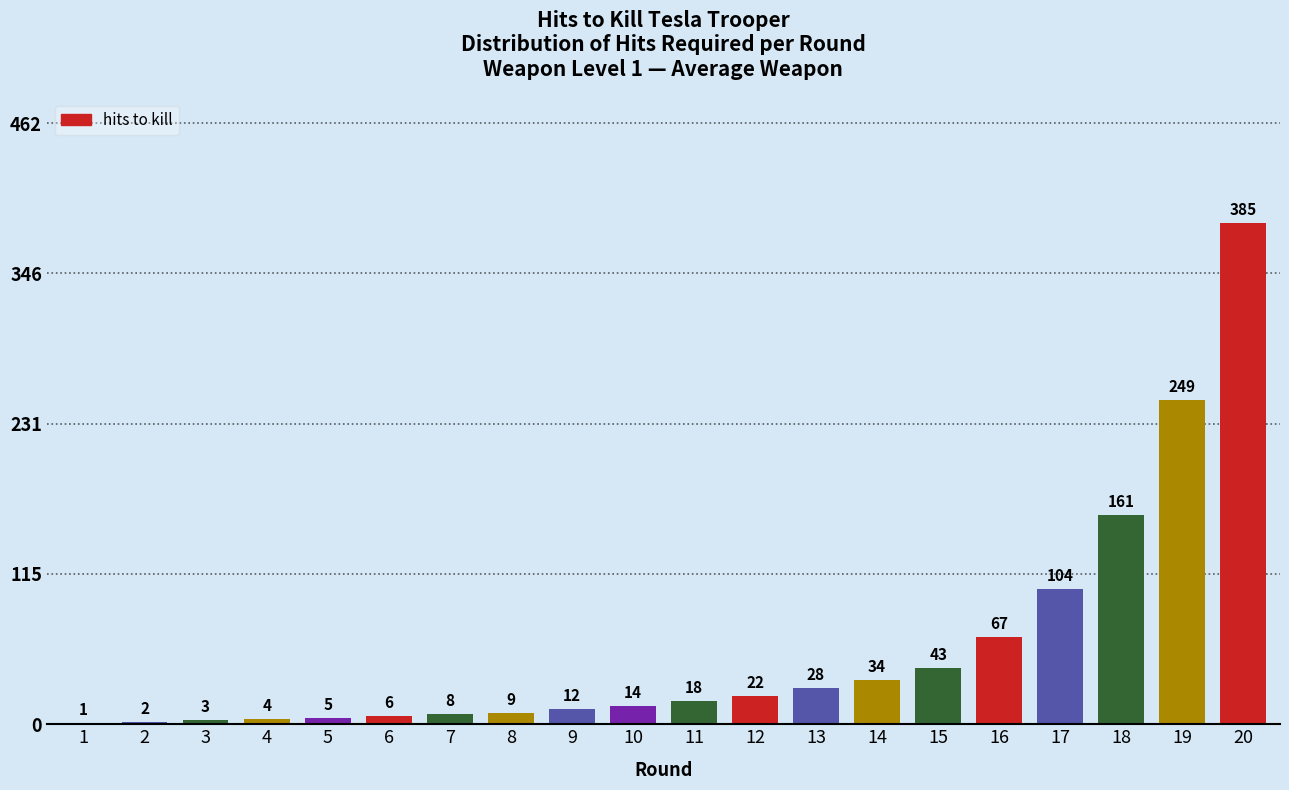

Reading left to right, transcribe all the data shown in this chart.

1=1	2=2	3=3	4=4	5=5	6=6	7=8	8=9	9=12	10=14	11=18	12=22	13=28	14=34	15=43	16=67	17=104	18=161	19=249	20=385